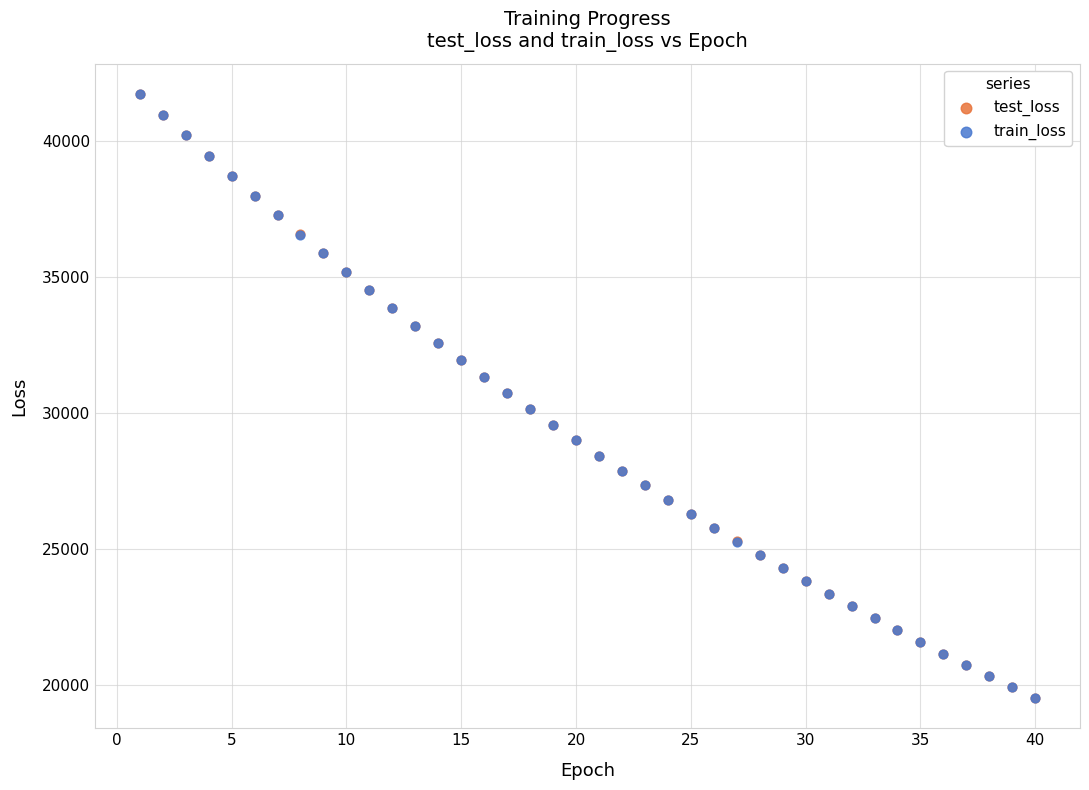

Which series has the widest spread of Y values?

train_loss